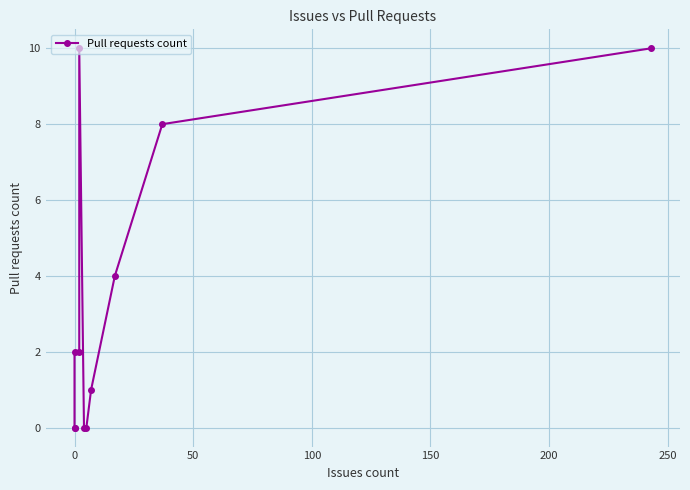

Reading left to right, transcribe all the data shown in this chart.

0	0	2	2	10	0	0	1	4	8	10